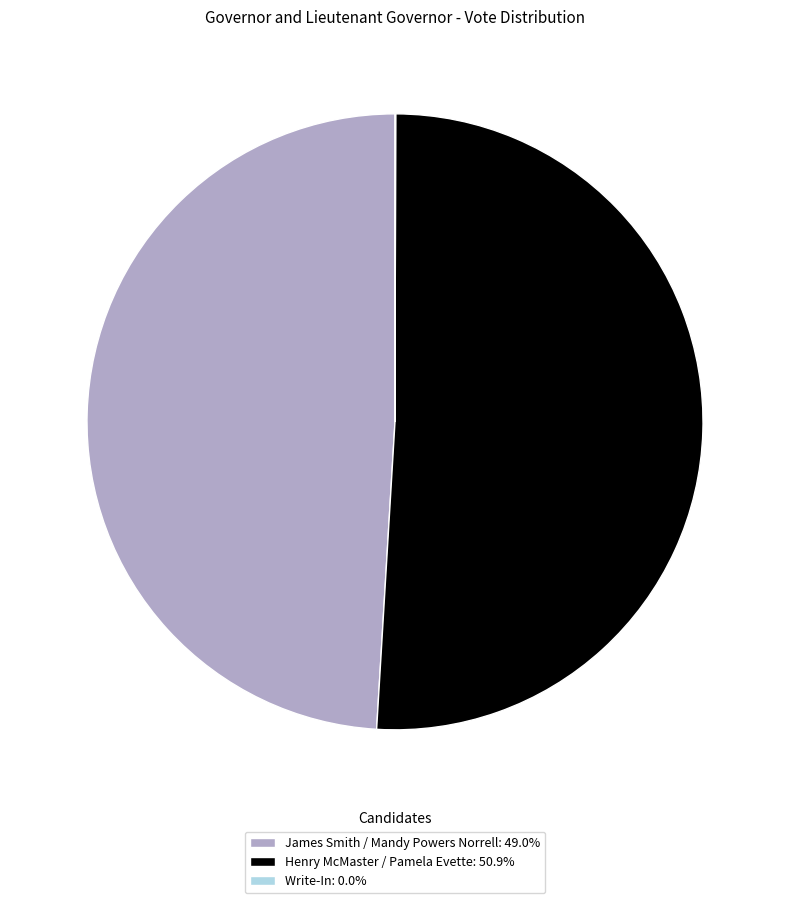

Does Henry McMaster / Pamela Evette: 50.9% account for over 50% of the chart?

Yes